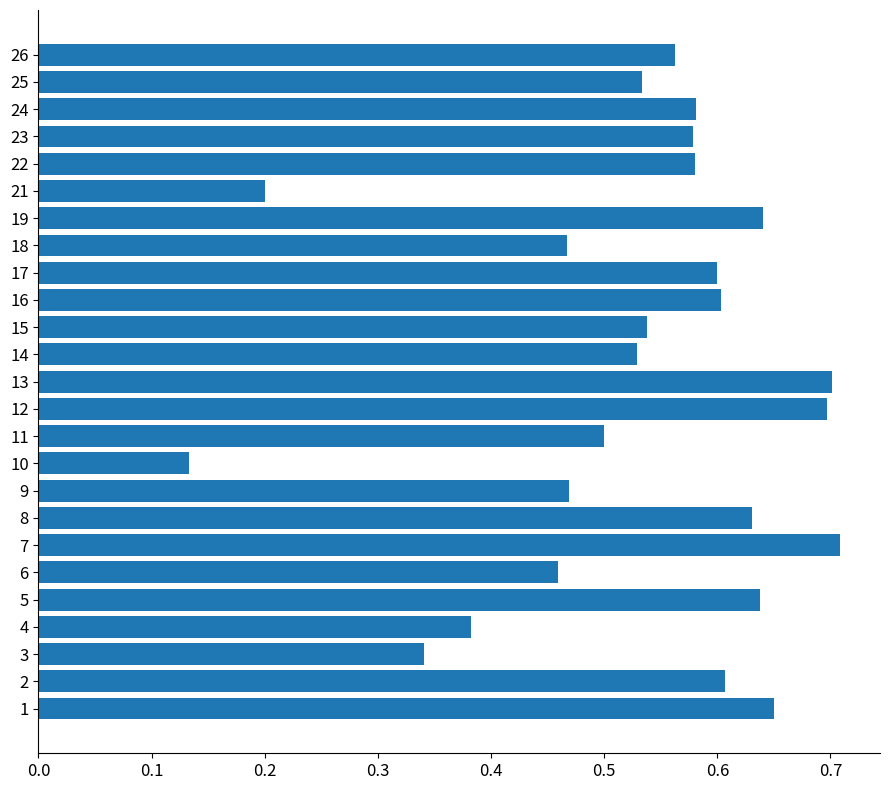

The value at 23 is 0.6. True or false?

True